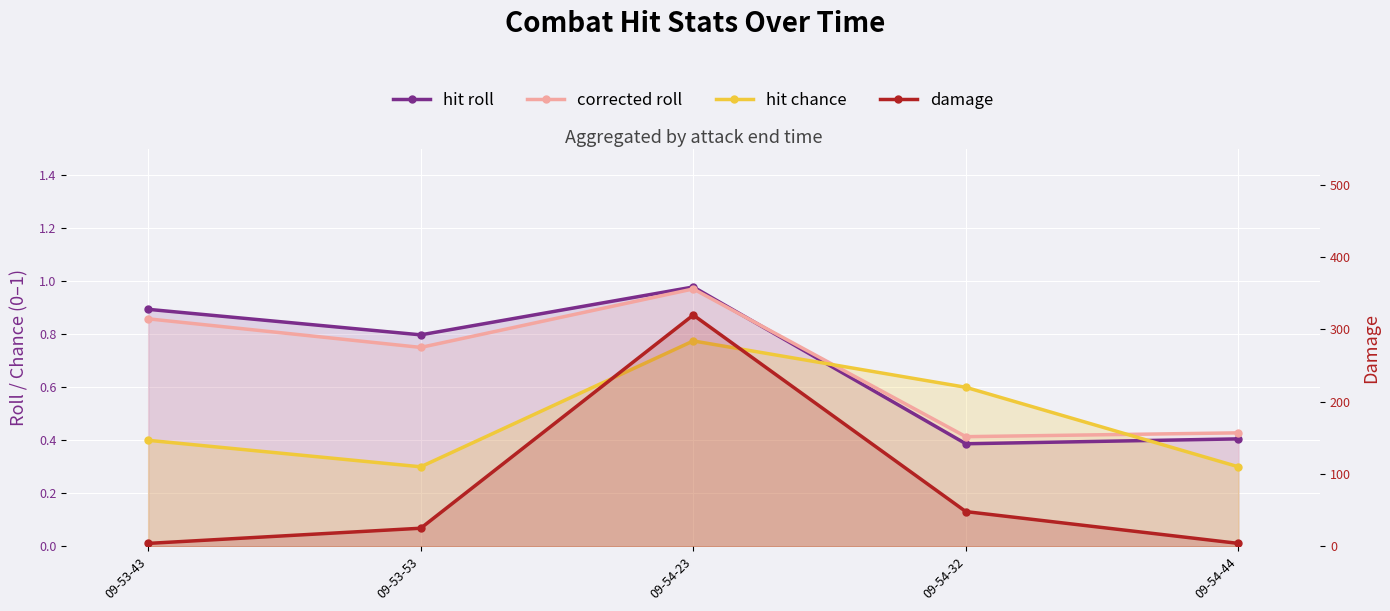

What are all the series names shown in the legend?

hit roll, corrected roll, hit chance, damage